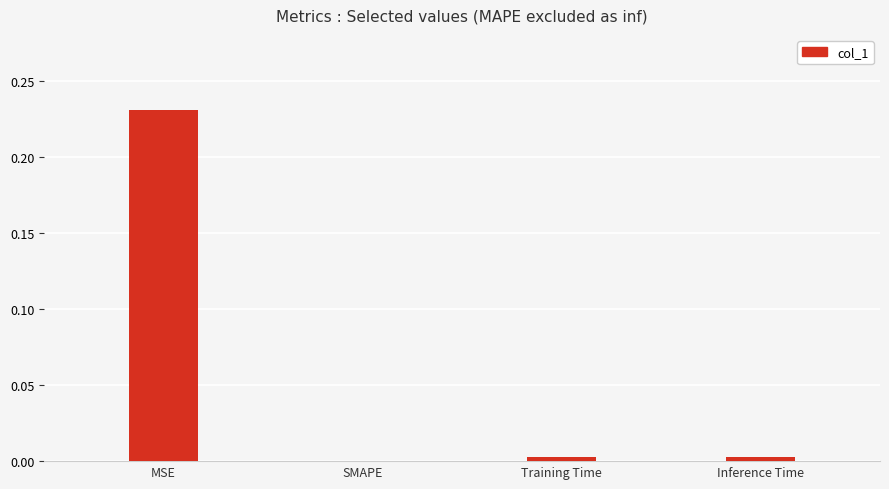

Which label corresponds to the largest value in the chart?

MSE